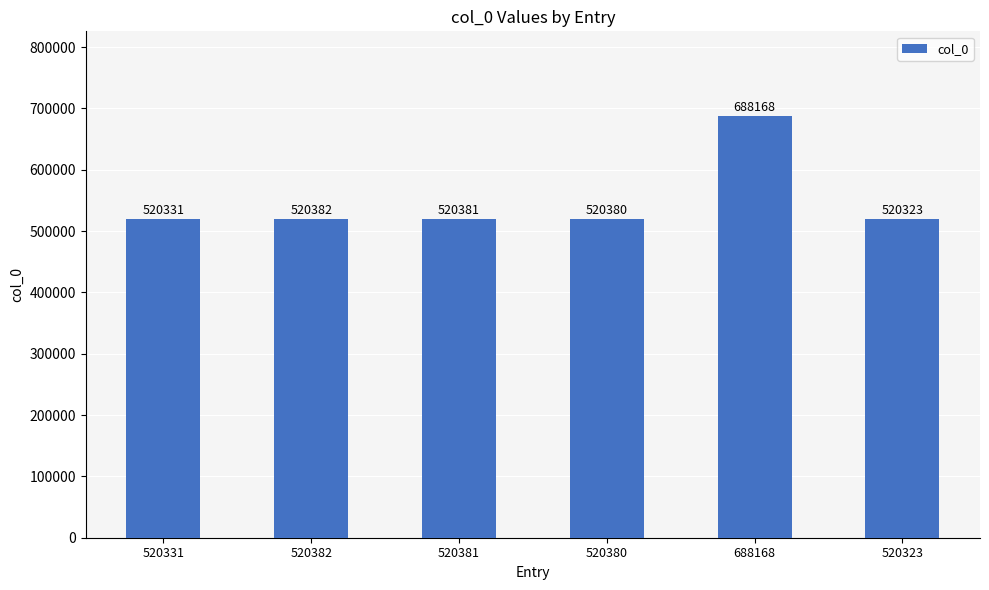

Reading left to right, extract all data points from this chart.

520331	520382	520381	520380	688168	520323